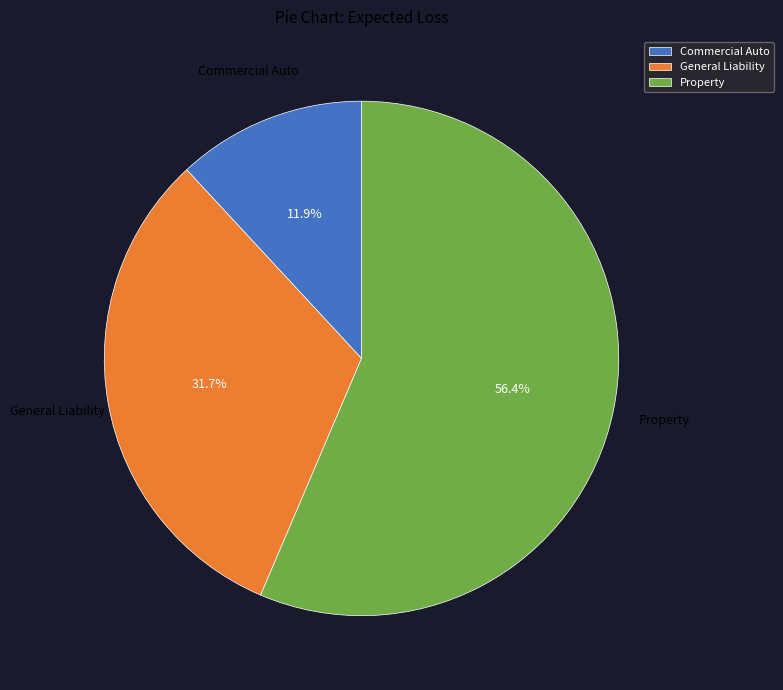

Does Property represent more than half of the total?

Yes